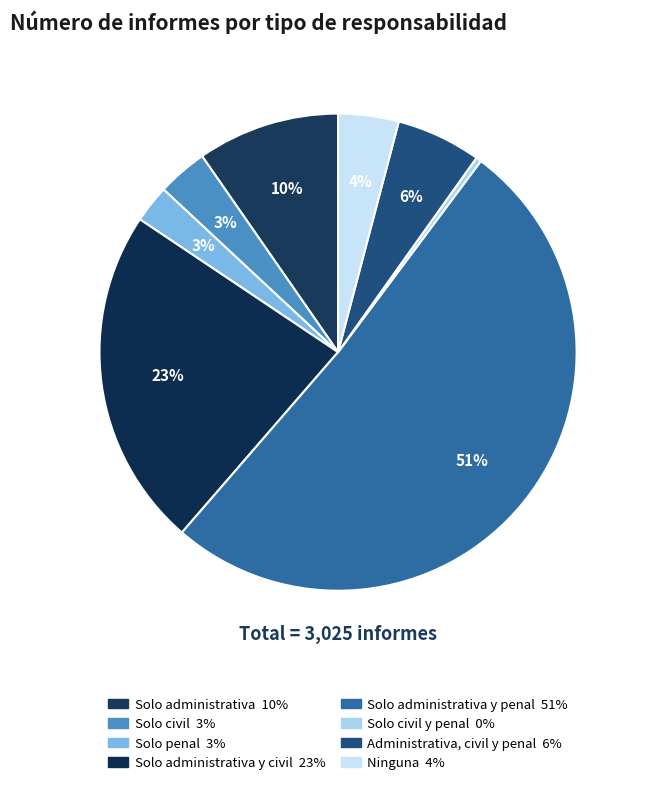

Which slice is the largest?

Solo administrativa y penal